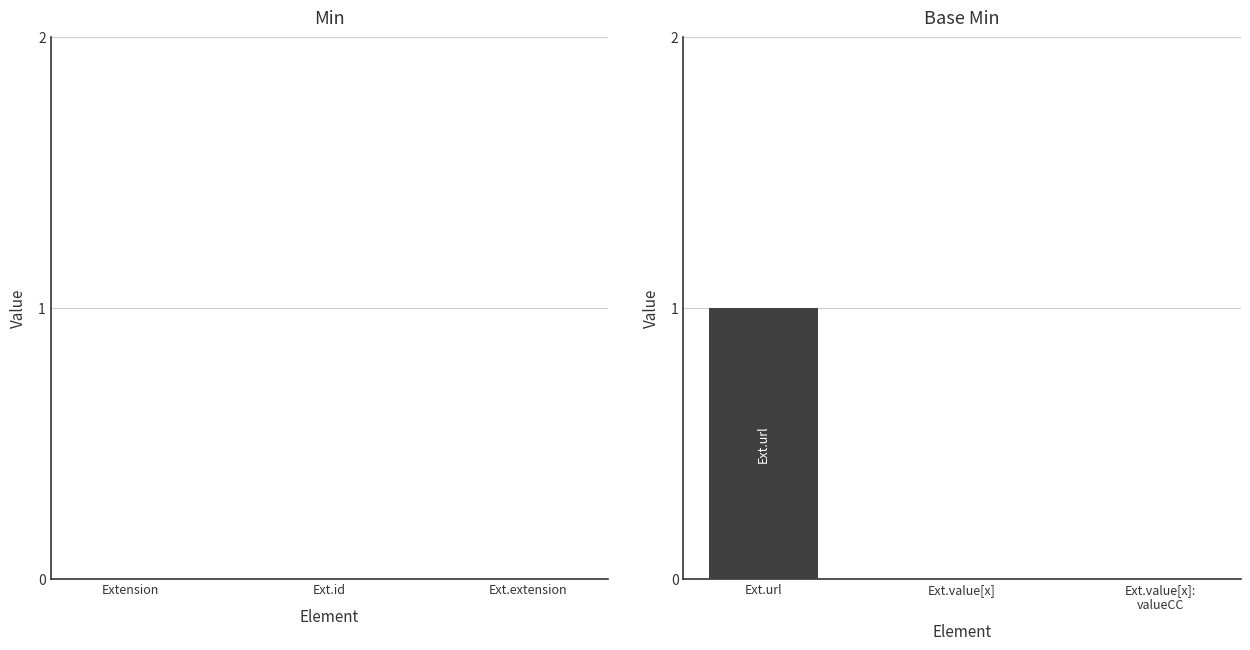

Which has a higher value, Ext.value[x] or Ext.url?

Ext.url